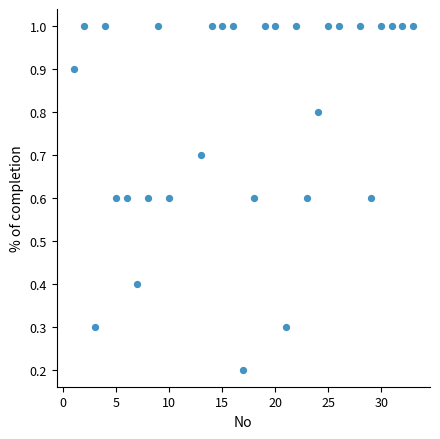

What is the range of X values (max minus min)?

32.0